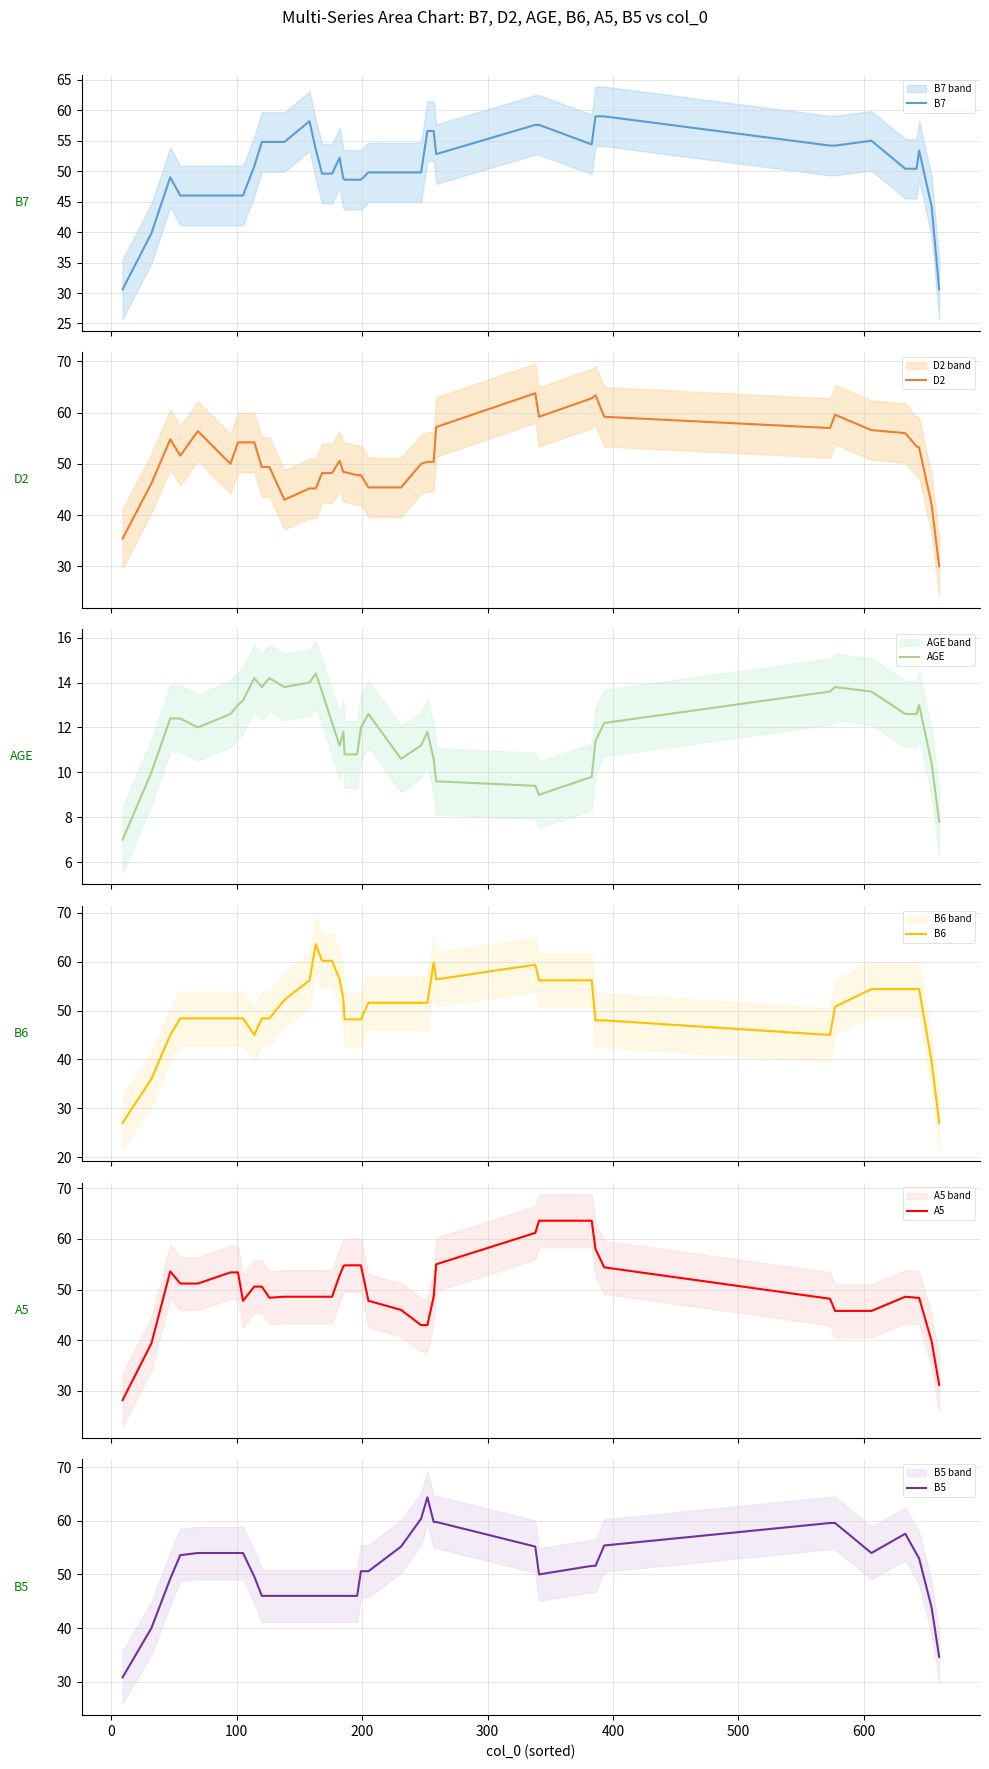

What is the minimum value for A5?

28.2